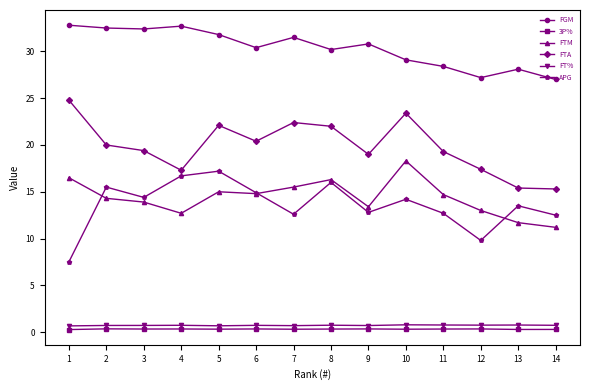

What is the difference between the second highest and second lowest values in the FTA series?

8.0